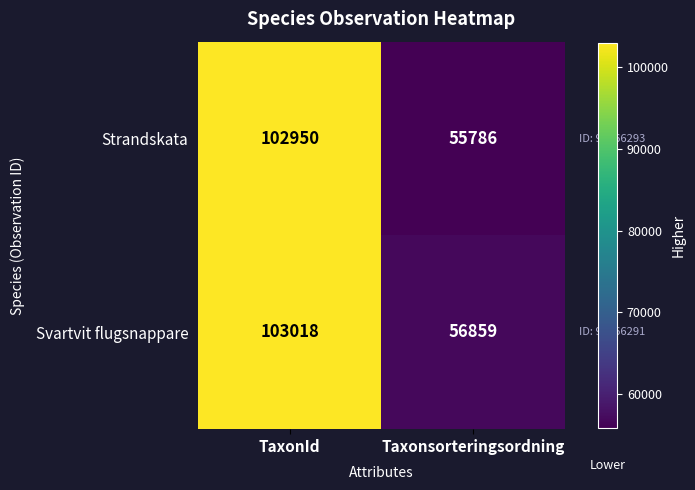

Which series has the largest range (max minus min)?

Strandskata